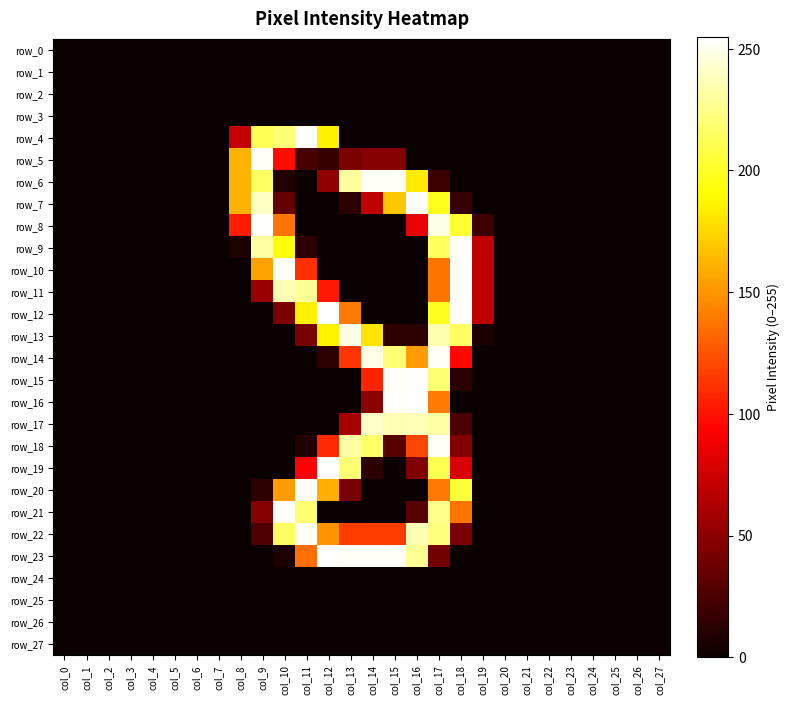

Reading right to left, what are all the values shown in this chart?

row_0: col_27=0	col_26=0	col_25=0	col_24=0	col_23=0	col_22=0	col_21=0	col_20=0	col_19=0	col_18=0	col_17=0	col_16=0	col_15=0	col_14=0	col_13=0	col_12=0	col_11=0	col_10=0	col_9=0	col_8=0	col_7=0	col_6=0	col_5=0	col_4=0	col_3=0	col_2=0	col_1=0	col_0=0
row_1: col_27=0	col_26=0	col_25=0	col_24=0	col_23=0	col_22=0	col_21=0	col_20=0	col_19=0	col_18=0	col_17=0	col_16=0	col_15=0	col_14=0	col_13=0	col_12=0	col_11=0	col_10=0	col_9=0	col_8=0	col_7=0	col_6=0	col_5=0	col_4=0	col_3=0	col_2=0	col_1=0	col_0=0
row_2: col_27=0	col_26=0	col_25=0	col_24=0	col_23=0	col_22=0	col_21=0	col_20=0	col_19=0	col_18=0	col_17=0	col_16=0	col_15=0	col_14=0	col_13=0	col_12=0	col_11=0	col_10=0	col_9=0	col_8=0	col_7=0	col_6=0	col_5=0	col_4=0	col_3=0	col_2=0	col_1=0	col_0=0
row_3: col_27=0	col_26=0	col_25=0	col_24=0	col_23=0	col_22=0	col_21=0	col_20=0	col_19=0	col_18=0	col_17=0	col_16=0	col_15=0	col_14=0	col_13=0	col_12=0	col_11=0	col_10=0	col_9=0	col_8=0	col_7=0	col_6=0	col_5=0	col_4=0	col_3=0	col_2=0	col_1=0	col_0=0
row_4: col_27=0	col_26=0	col_25=0	col_24=0	col_23=0	col_22=0	col_21=0	col_20=0	col_19=0	col_18=0	col_17=0	col_16=0	col_15=0	col_14=0	col_13=0	col_12=185	col_11=254	col_10=220	col_9=212	col_8=70	col_7=0	col_6=0	col_5=0	col_4=0	col_3=0	col_2=0	col_1=0	col_0=0
row_5: col_27=0	col_26=0	col_25=0	col_24=0	col_23=0	col_22=0	col_21=0	col_20=0	col_19=0	col_18=0	col_17=0	col_16=0	col_15=47	col_14=47	col_13=43	col_12=17	col_11=23	col_10=98	col_9=253	col_8=161	col_7=0	col_6=0	col_5=0	col_4=0	col_3=0	col_2=0	col_1=0	col_0=0
row_6: col_27=0	col_26=0	col_25=0	col_24=0	col_23=0	col_22=0	col_21=0	col_20=0	col_19=0	col_18=0	col_17=19	col_16=183	col_15=253	col_14=253	col_13=230	col_12=51	col_11=0	col_10=9	col_9=215	col_8=161	col_7=0	col_6=0	col_5=0	col_4=0	col_3=0	col_2=0	col_1=0	col_0=0
row_7: col_27=0	col_26=0	col_25=0	col_24=0	col_23=0	col_22=0	col_21=0	col_20=0	col_19=0	col_18=17	col_17=198	col_16=254	col_15=169	col_14=69	col_13=13	col_12=0	col_11=0	col_10=34	col_9=240	col_8=161	col_7=0	col_6=0	col_5=0	col_4=0	col_3=0	col_2=0	col_1=0	col_0=0
row_8: col_27=0	col_26=0	col_25=0	col_24=0	col_23=0	col_22=0	col_21=0	col_20=0	col_19=19	col_18=203	col_17=248	col_16=85	col_15=0	col_14=0	col_13=0	col_12=0	col_11=0	col_10=138	col_9=254	col_8=104	col_7=0	col_6=0	col_5=0	col_4=0	col_3=0	col_2=0	col_1=0	col_0=0
row_9: col_27=0	col_26=0	col_25=0	col_24=0	col_23=0	col_22=0	col_21=0	col_20=0	col_19=69	col_18=253	col_17=214	col_16=0	col_15=0	col_14=0	col_13=0	col_12=0	col_11=13	col_10=192	col_9=232	col_8=7	col_7=0	col_6=0	col_5=0	col_4=0	col_3=0	col_2=0	col_1=0	col_0=0
row_10: col_27=0	col_26=0	col_25=0	col_24=0	col_23=0	col_22=0	col_21=0	col_20=0	col_19=69	col_18=253	col_17=138	col_16=0	col_15=0	col_14=0	col_13=0	col_12=0	col_11=111	col_10=253	col_9=155	col_8=0	col_7=0	col_6=0	col_5=0	col_4=0	col_3=0	col_2=0	col_1=0	col_0=0
row_11: col_27=0	col_26=0	col_25=0	col_24=0	col_23=0	col_22=0	col_21=0	col_20=0	col_19=69	col_18=253	col_17=138	col_16=0	col_15=0	col_14=0	col_13=0	col_12=102	col_11=228	col_10=236	col_9=55	col_8=0	col_7=0	col_6=0	col_5=0	col_4=0	col_3=0	col_2=0	col_1=0	col_0=0
row_12: col_27=0	col_26=0	col_25=0	col_24=0	col_23=0	col_22=0	col_21=0	col_20=0	col_19=69	col_18=254	col_17=198	col_16=0	col_15=0	col_14=0	col_13=140	col_12=255	col_11=185	col_10=43	col_9=0	col_8=0	col_7=0	col_6=0	col_5=0	col_4=0	col_3=0	col_2=0	col_1=0	col_0=0
row_13: col_27=0	col_26=0	col_25=0	col_24=0	col_23=0	col_22=0	col_21=0	col_20=0	col_19=6	col_18=215	col_17=235	col_16=13	col_15=13	col_14=180	col_13=249	col_12=186	col_11=42	col_10=0	col_9=0	col_8=0	col_7=0	col_6=0	col_5=0	col_4=0	col_3=0	col_2=0	col_1=0	col_0=0
row_14: col_27=0	col_26=0	col_25=0	col_24=0	col_23=0	col_22=0	col_21=0	col_20=0	col_19=0	col_18=96	col_17=253	col_16=153	col_15=220	col_14=249	col_13=113	col_12=13	col_11=0	col_10=0	col_9=0	col_8=0	col_7=0	col_6=0	col_5=0	col_4=0	col_3=0	col_2=0	col_1=0	col_0=0
row_15: col_27=0	col_26=0	col_25=0	col_24=0	col_23=0	col_22=0	col_21=0	col_20=0	col_19=0	col_18=13	col_17=219	col_16=254	col_15=253	col_14=107	col_13=0	col_12=0	col_11=0	col_10=0	col_9=0	col_8=0	col_7=0	col_6=0	col_5=0	col_4=0	col_3=0	col_2=0	col_1=0	col_0=0
row_16: col_27=0	col_26=0	col_25=0	col_24=0	col_23=0	col_22=0	col_21=0	col_20=0	col_19=0	col_18=0	col_17=140	col_16=255	col_15=254	col_14=49	col_13=0	col_12=0	col_11=0	col_10=0	col_9=0	col_8=0	col_7=0	col_6=0	col_5=0	col_4=0	col_3=0	col_2=0	col_1=0	col_0=0
row_17: col_27=0	col_26=0	col_25=0	col_24=0	col_23=0	col_22=0	col_21=0	col_20=0	col_19=0	col_18=25	col_17=232	col_16=237	col_15=236	col_14=241	col_13=60	col_12=0	col_11=0	col_10=0	col_9=0	col_8=0	col_7=0	col_6=0	col_5=0	col_4=0	col_3=0	col_2=0	col_1=0	col_0=0
row_18: col_27=0	col_26=0	col_25=0	col_24=0	col_23=0	col_22=0	col_21=0	col_20=0	col_19=0	col_18=46	col_17=253	col_16=120	col_15=29	col_14=217	col_13=232	col_12=108	col_11=9	col_10=0	col_9=0	col_8=0	col_7=0	col_6=0	col_5=0	col_4=0	col_3=0	col_2=0	col_1=0	col_0=0
row_19: col_27=0	col_26=0	col_25=0	col_24=0	col_23=0	col_22=0	col_21=0	col_20=0	col_19=0	col_18=79	col_17=211	col_16=45	col_15=0	col_14=13	col_13=219	col_12=254	col_11=93	col_10=0	col_9=0	col_8=0	col_7=0	col_6=0	col_5=0	col_4=0	col_3=0	col_2=0	col_1=0	col_0=0
row_20: col_27=0	col_26=0	col_25=0	col_24=0	col_23=0	col_22=0	col_21=0	col_20=0	col_19=0	col_18=205	col_17=139	col_16=0	col_15=0	col_14=0	col_13=42	col_12=160	col_11=254	col_10=153	col_9=13	col_8=0	col_7=0	col_6=0	col_5=0	col_4=0	col_3=0	col_2=0	col_1=0	col_0=0
row_21: col_27=0	col_26=0	col_25=0	col_24=0	col_23=0	col_22=0	col_21=0	col_20=0	col_19=0	col_18=137	col_17=226	col_16=30	col_15=0	col_14=0	col_13=0	col_12=0	col_11=219	col_10=253	col_9=47	col_8=0	col_7=0	col_6=0	col_5=0	col_4=0	col_3=0	col_2=0	col_1=0	col_0=0
row_22: col_27=0	col_26=0	col_25=0	col_24=0	col_23=0	col_22=0	col_21=0	col_20=0	col_19=0	col_18=42	col_17=223	col_16=237	col_15=116	col_14=116	col_13=116	col_12=149	col_11=253	col_10=215	col_9=26	col_8=0	col_7=0	col_6=0	col_5=0	col_4=0	col_3=0	col_2=0	col_1=0	col_0=0
row_23: col_27=0	col_26=0	col_25=0	col_24=0	col_23=0	col_22=0	col_21=0	col_20=0	col_19=0	col_18=0	col_17=40	col_16=228	col_15=253	col_14=253	col_13=253	col_12=254	col_11=135	col_10=7	col_9=0	col_8=0	col_7=0	col_6=0	col_5=0	col_4=0	col_3=0	col_2=0	col_1=0	col_0=0
row_24: col_27=0	col_26=0	col_25=0	col_24=0	col_23=0	col_22=0	col_21=0	col_20=0	col_19=0	col_18=0	col_17=0	col_16=0	col_15=0	col_14=0	col_13=0	col_12=0	col_11=0	col_10=0	col_9=0	col_8=0	col_7=0	col_6=0	col_5=0	col_4=0	col_3=0	col_2=0	col_1=0	col_0=0
row_25: col_27=0	col_26=0	col_25=0	col_24=0	col_23=0	col_22=0	col_21=0	col_20=0	col_19=0	col_18=0	col_17=0	col_16=0	col_15=0	col_14=0	col_13=0	col_12=0	col_11=0	col_10=0	col_9=0	col_8=0	col_7=0	col_6=0	col_5=0	col_4=0	col_3=0	col_2=0	col_1=0	col_0=0
row_26: col_27=0	col_26=0	col_25=0	col_24=0	col_23=0	col_22=0	col_21=0	col_20=0	col_19=0	col_18=0	col_17=0	col_16=0	col_15=0	col_14=0	col_13=0	col_12=0	col_11=0	col_10=0	col_9=0	col_8=0	col_7=0	col_6=0	col_5=0	col_4=0	col_3=0	col_2=0	col_1=0	col_0=0
row_27: col_27=0	col_26=0	col_25=0	col_24=0	col_23=0	col_22=0	col_21=0	col_20=0	col_19=0	col_18=0	col_17=0	col_16=0	col_15=0	col_14=0	col_13=0	col_12=0	col_11=0	col_10=0	col_9=0	col_8=0	col_7=0	col_6=0	col_5=0	col_4=0	col_3=0	col_2=0	col_1=0	col_0=0